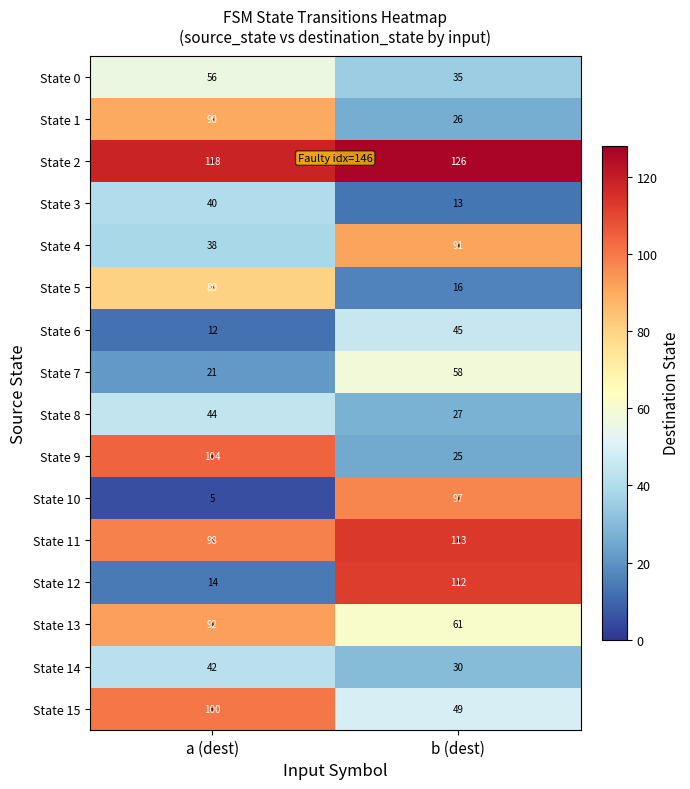

Where is State 6 nearest to the value 28?

a (dest)